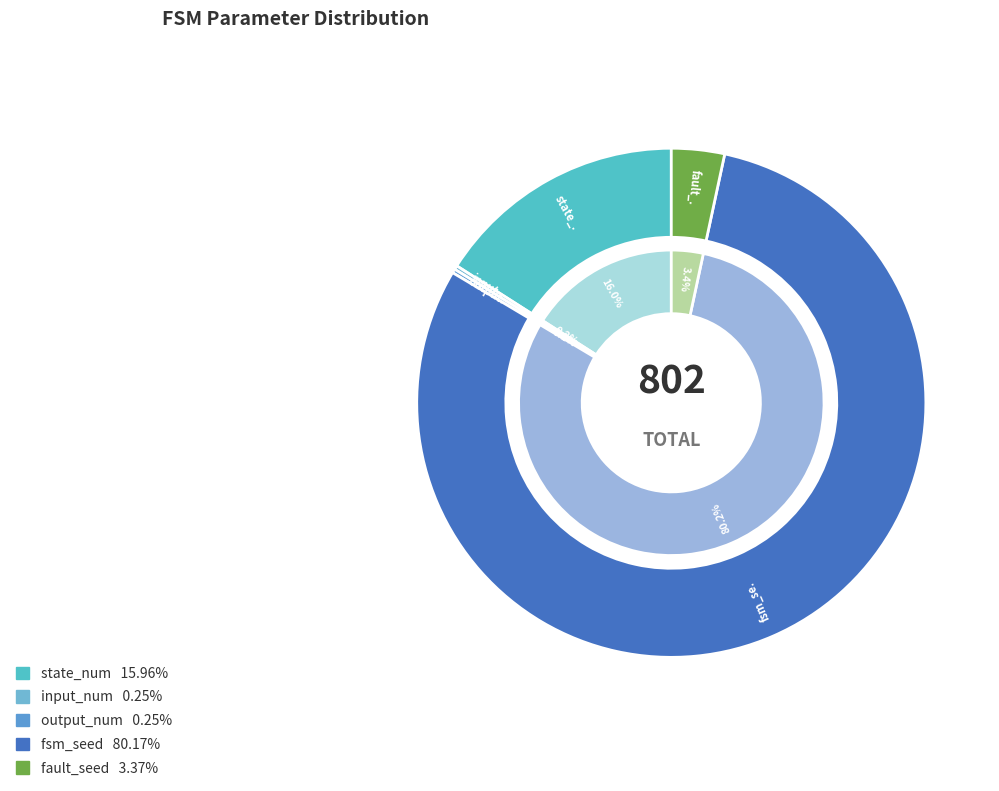

To the nearest percent, what is the average slice percentage?

20%